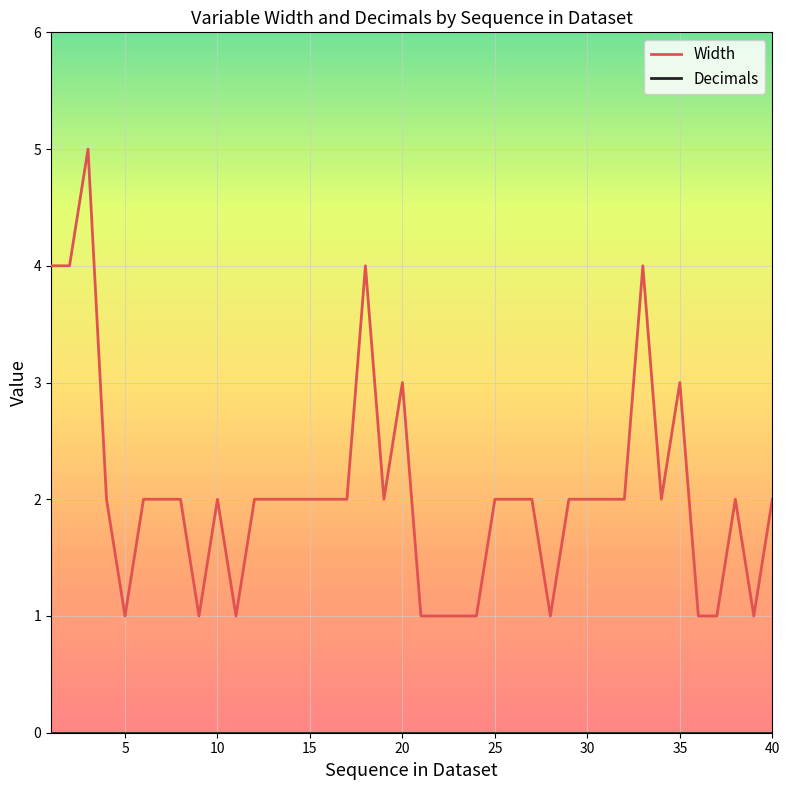

Count the number of categories in the chart.

40